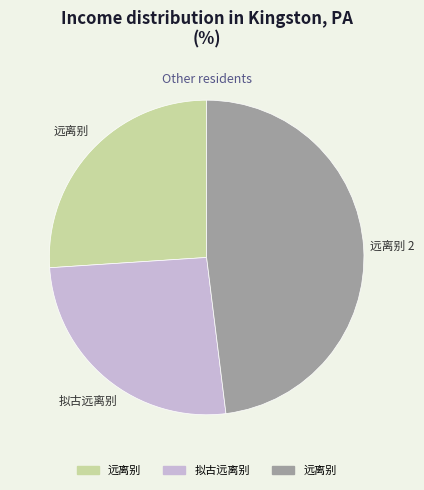

Is there any slice that represents more than half of the pie?

No